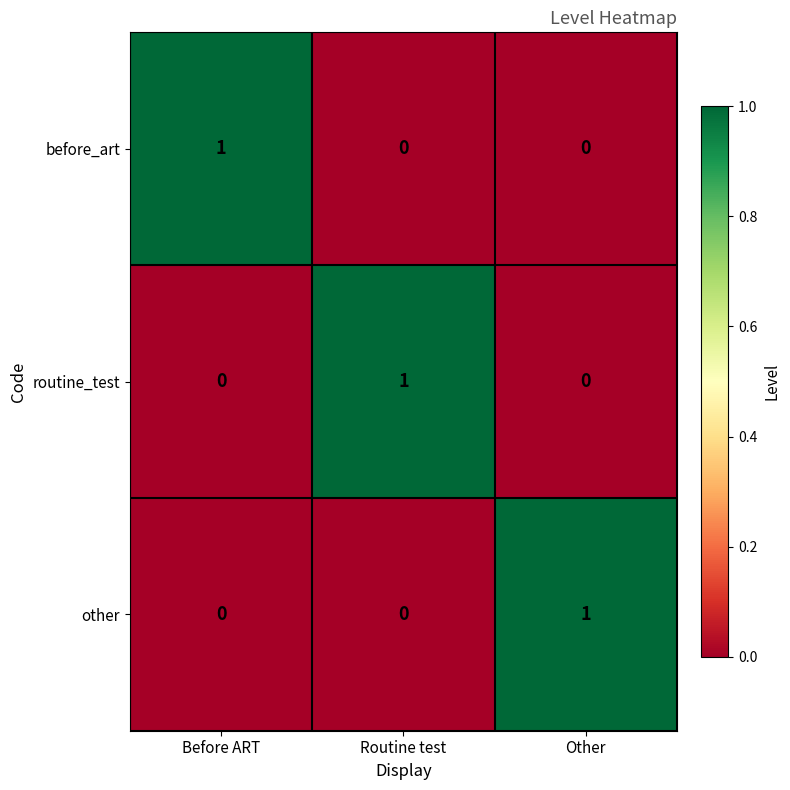

Reading left to right, transcribe all the data shown in this chart.

before_art: Before ART=1	Routine test=0	Other=0
routine_test: Before ART=0	Routine test=1	Other=0
other: Before ART=0	Routine test=0	Other=1